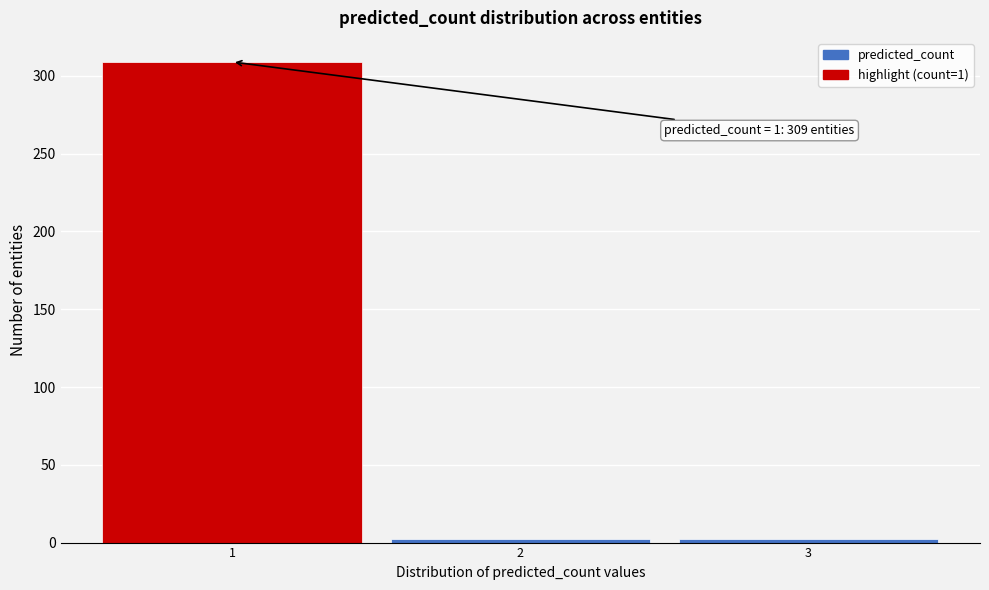

Over which range of the x-axis is the bar tallest?

0.5 to 1.5